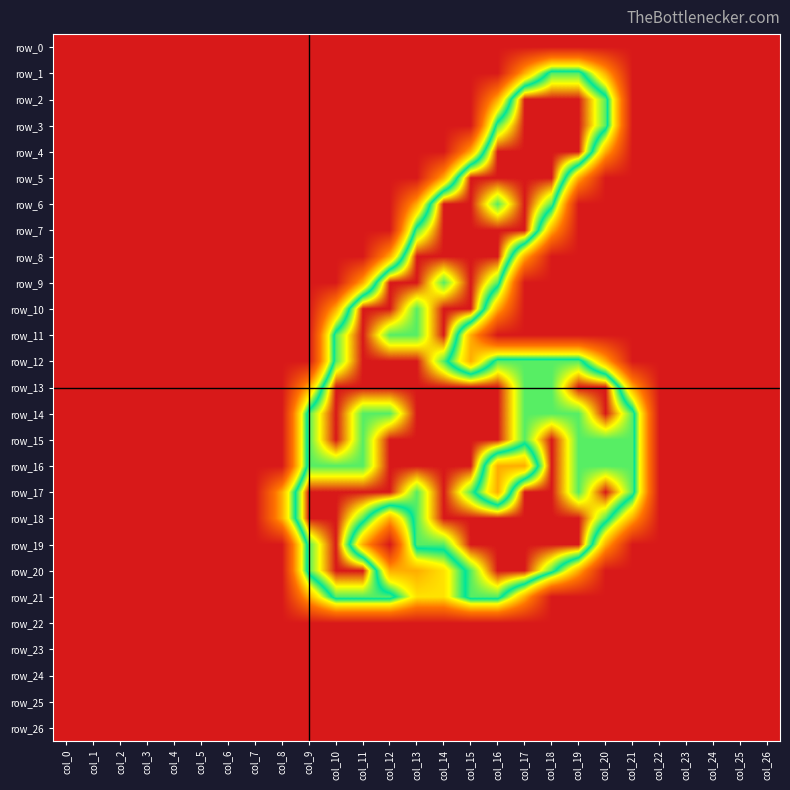

The value of row_19 at col_4 is 0.9. True or false?

False